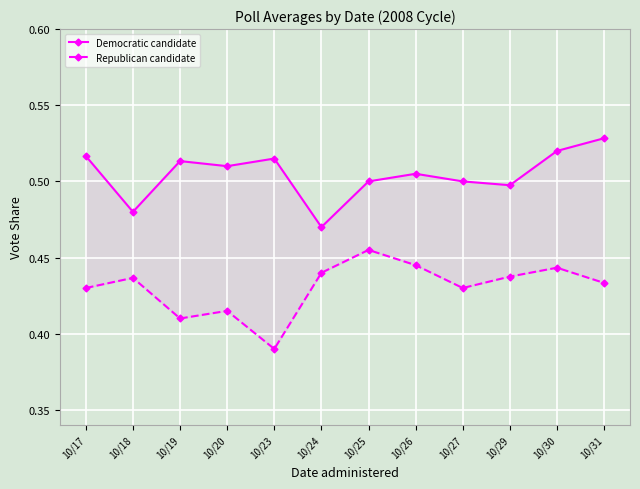

True or false: Republican candidate and Democratic candidate intersect in this chart.

False